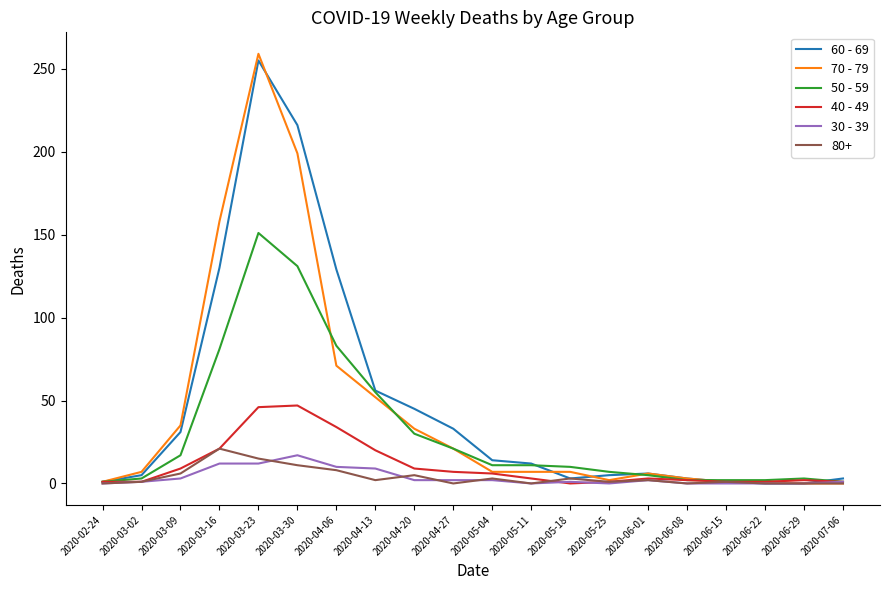

Which series has the largest total across all categories?

60 - 69